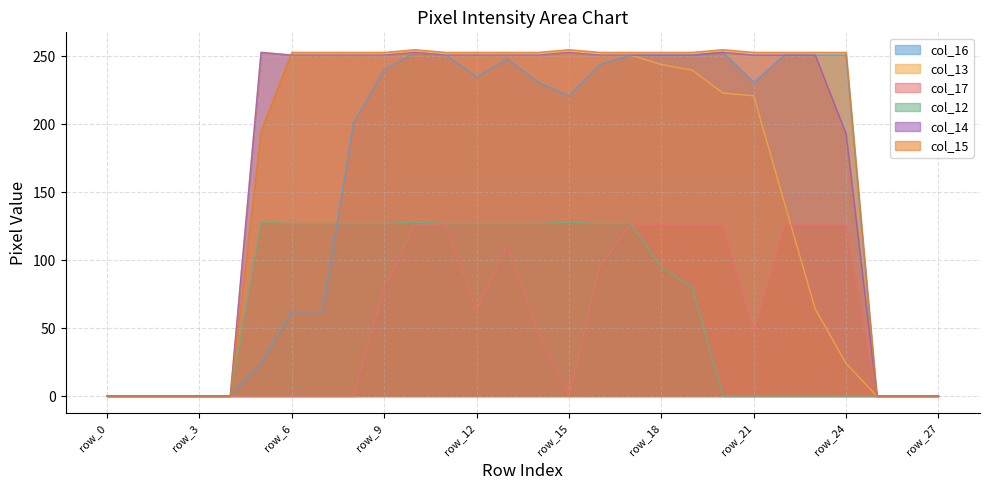

How many interior local valleys does the col_17 series have?

3